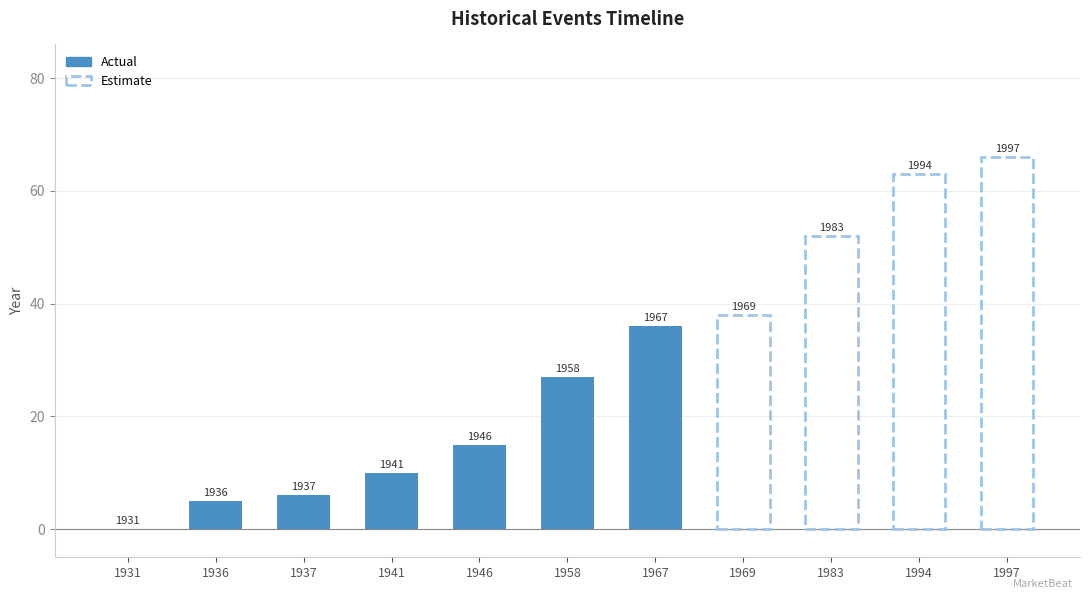

At which label is the value closest to 1964?

1967